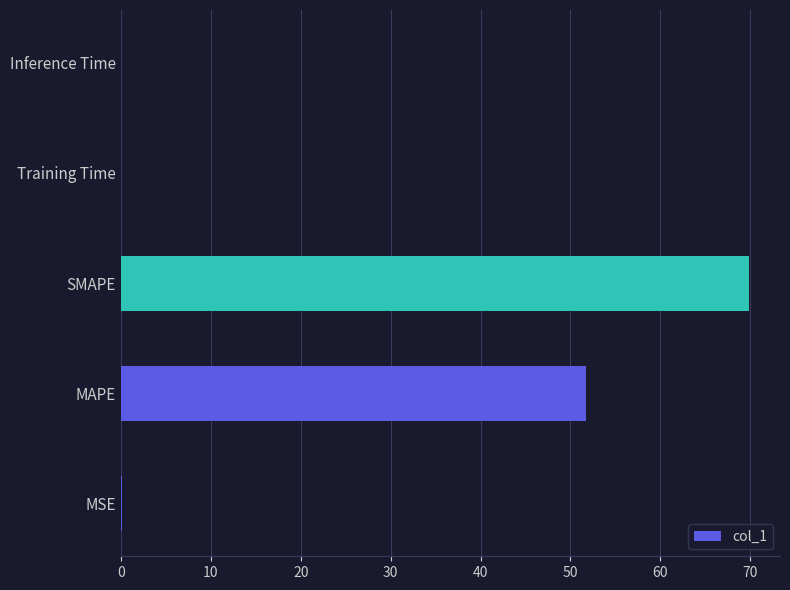

What is the sum of all values?

121.7